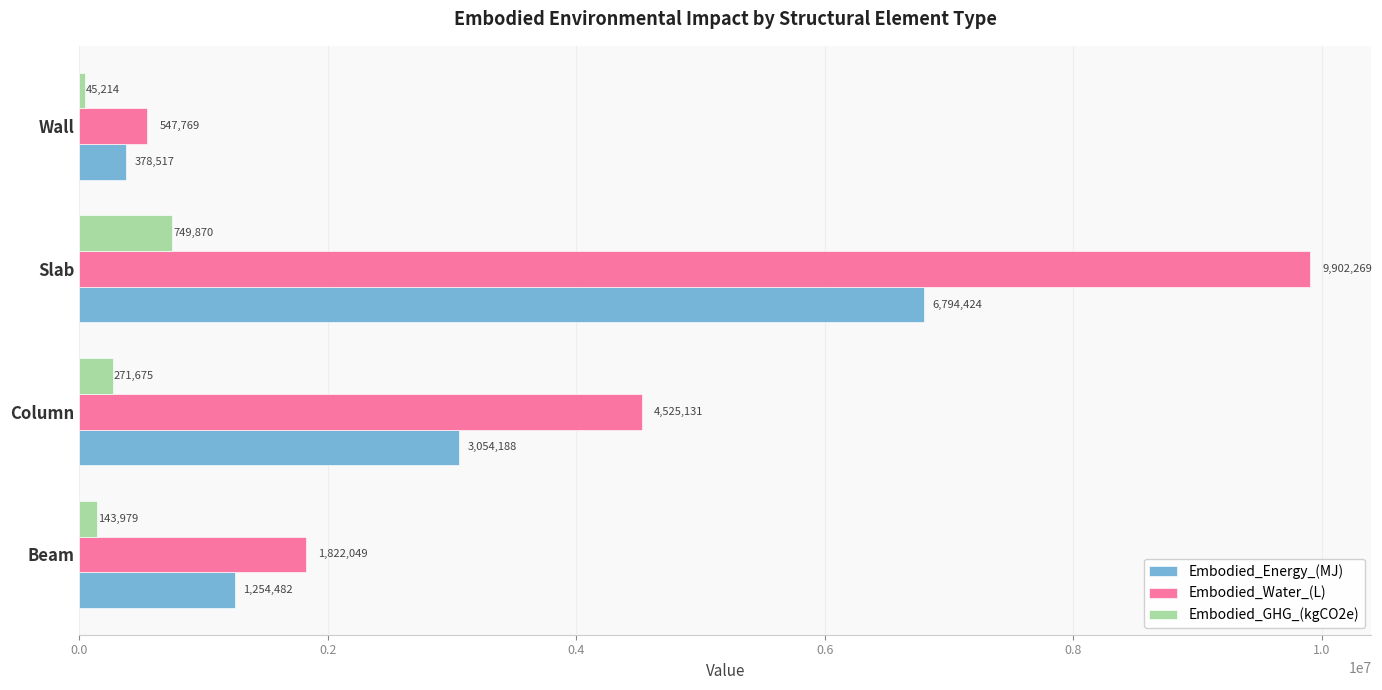

Which category has the lowest value across all series?

Wall